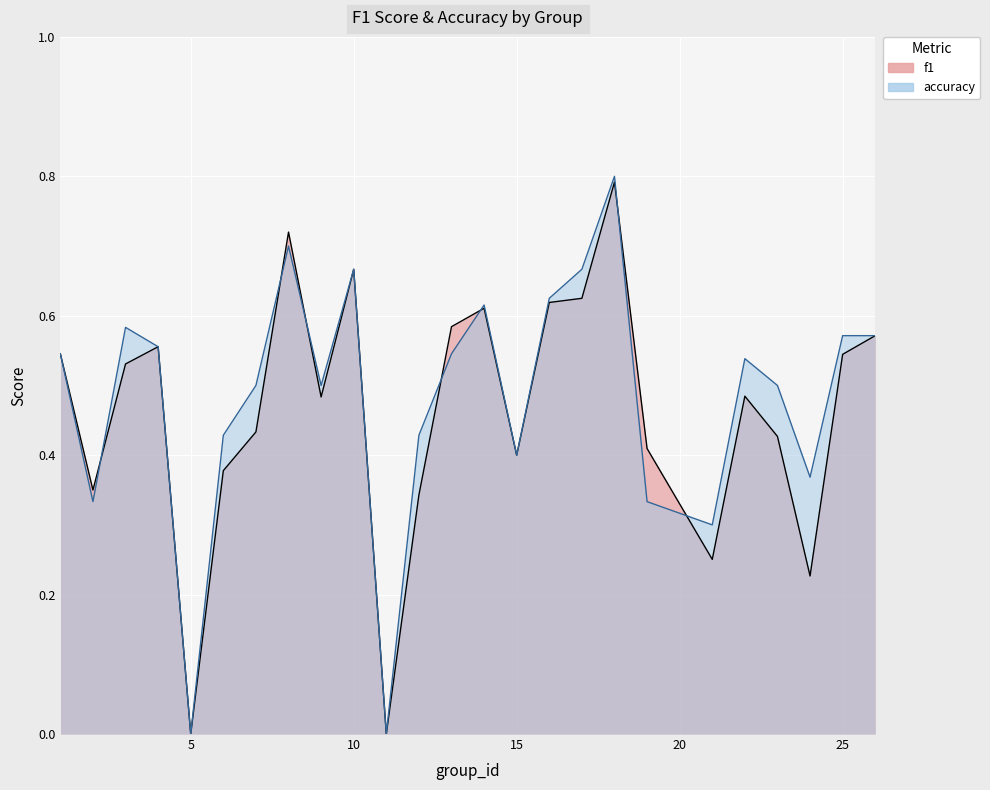

True or false: accuracy has a value of 0.4 at 6.

True